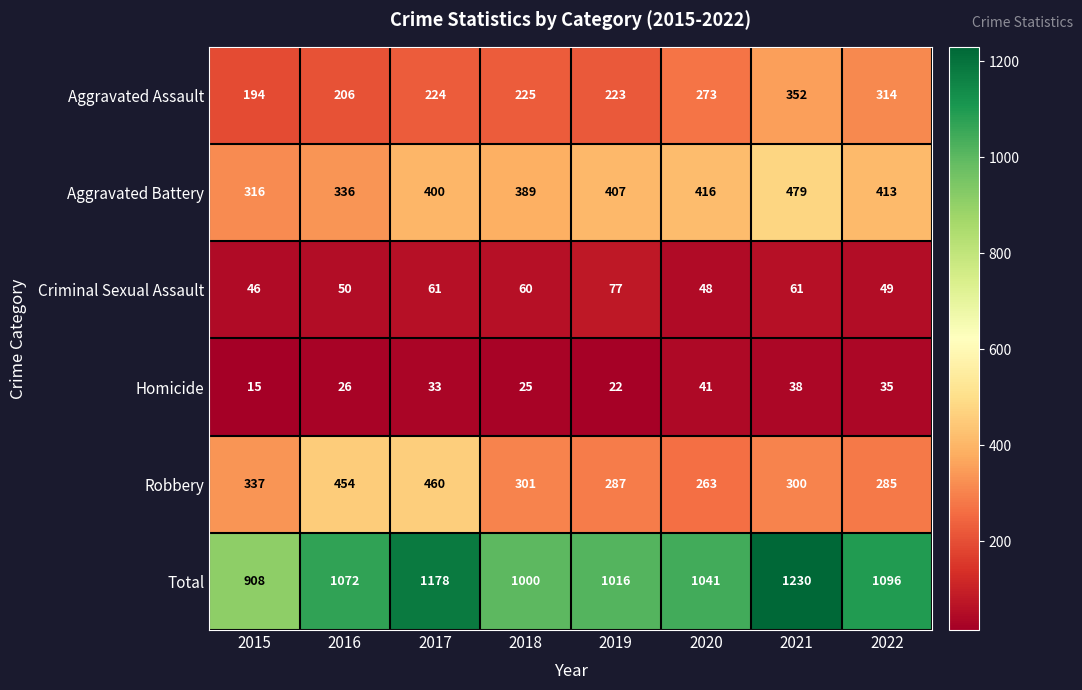

What is the difference between the highest and lowest values at 2022?

1061